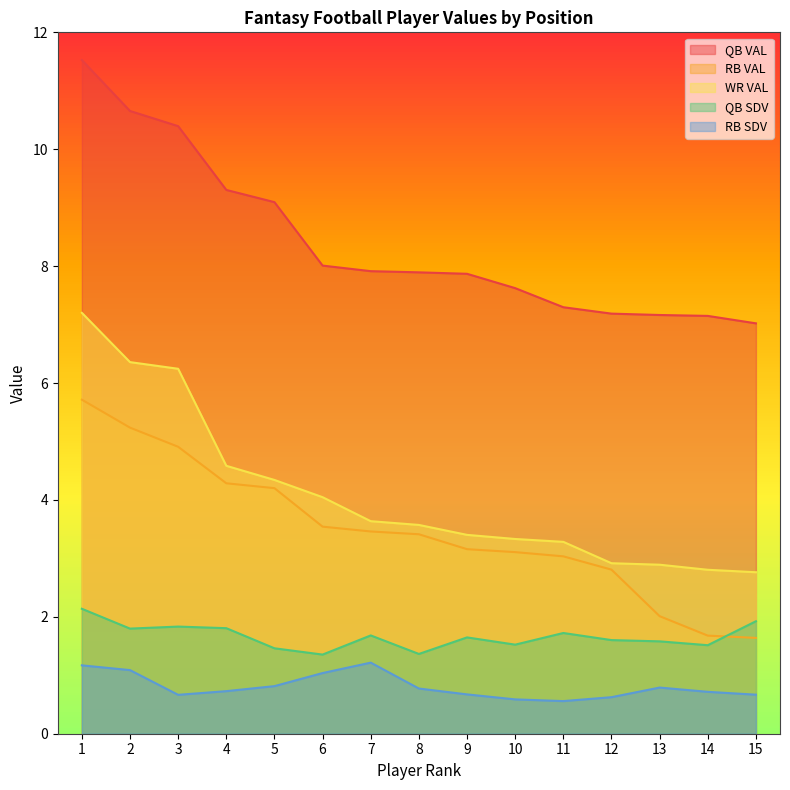

How many lines are shown in the chart?

5